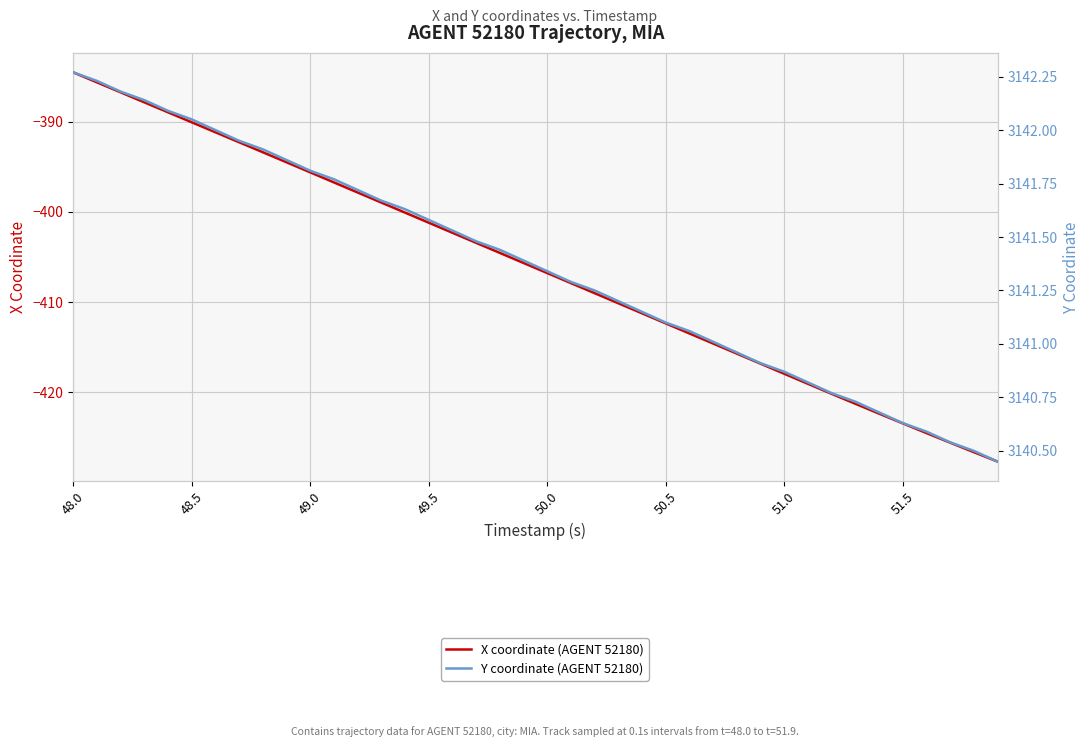

True or false: Y coordinate (AGENT 52180) and X coordinate (AGENT 52180) intersect in this chart.

False